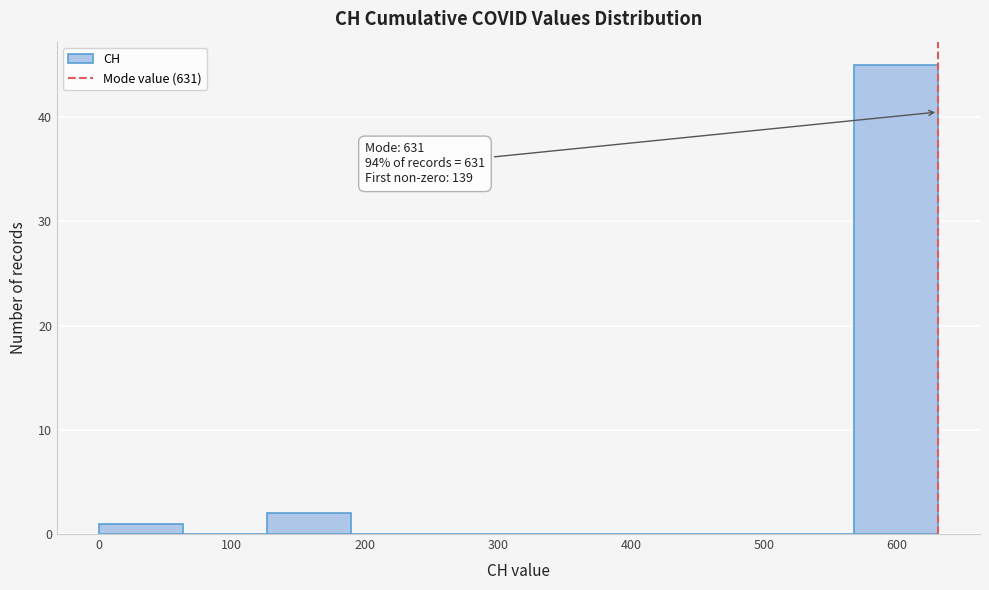

Over which range of the x-axis is the bar tallest?

570 to 630